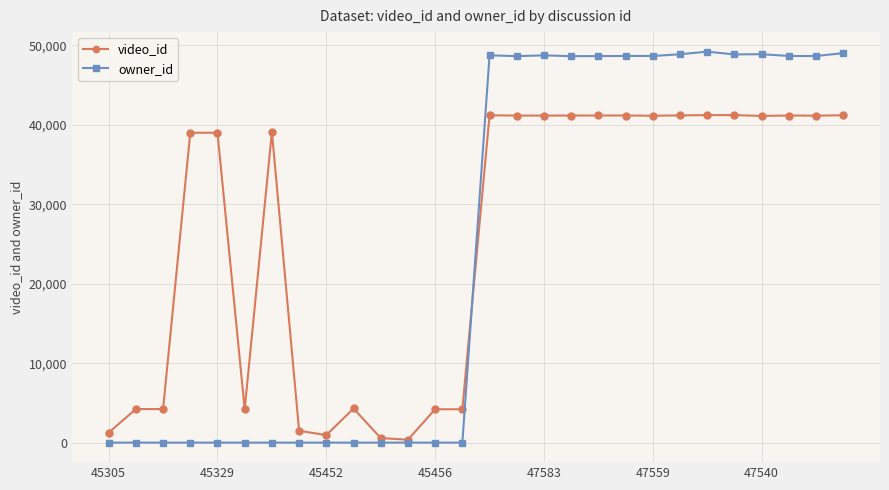

Which series has the largest total across all categories?

video_id